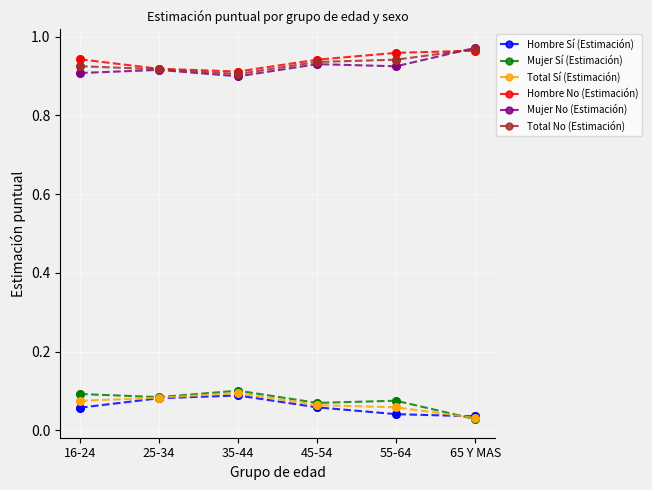

What position from the left is 65 Y MAS?

6